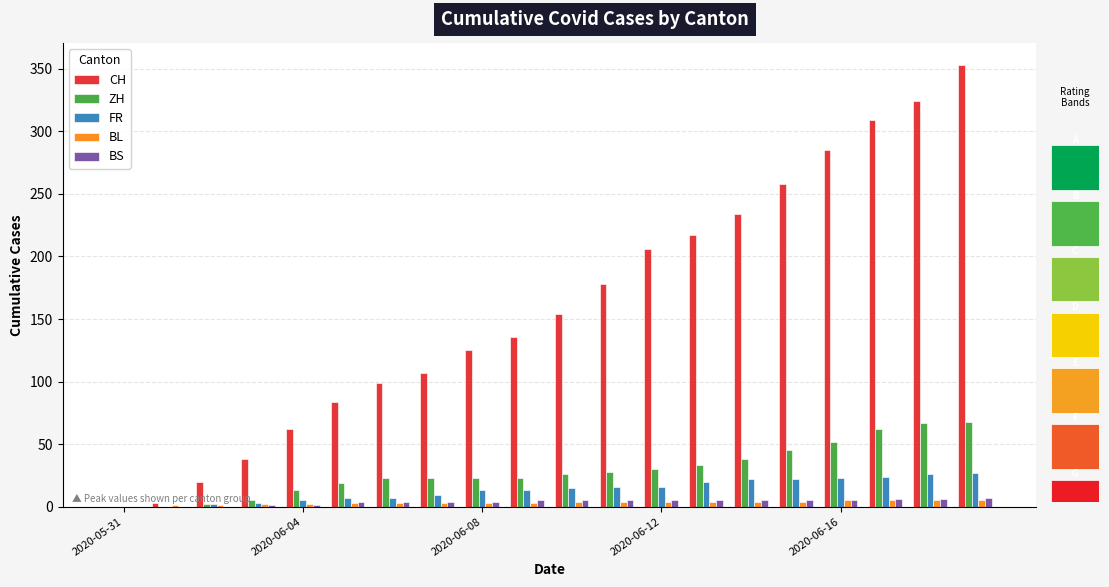

What is the total value across all series at 2020-06-16?

370